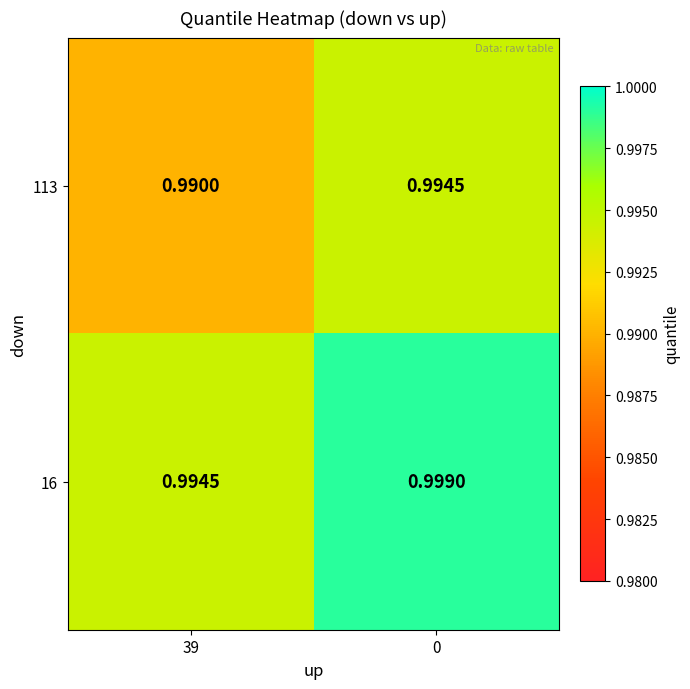

Reading left to right, list all the values displayed in this chart.

113: 39=1.0	0=1.0
16: 39=1.0	0=1.0